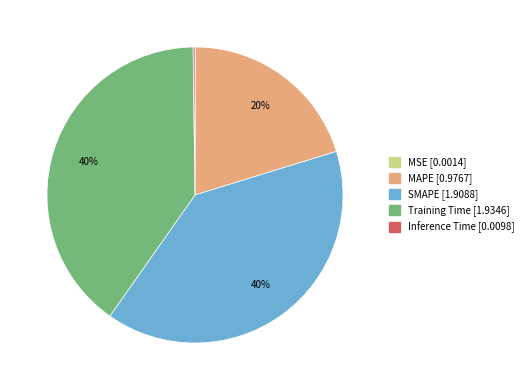

To the nearest percent, what is the difference between the largest and smallest slice percentages?

40%